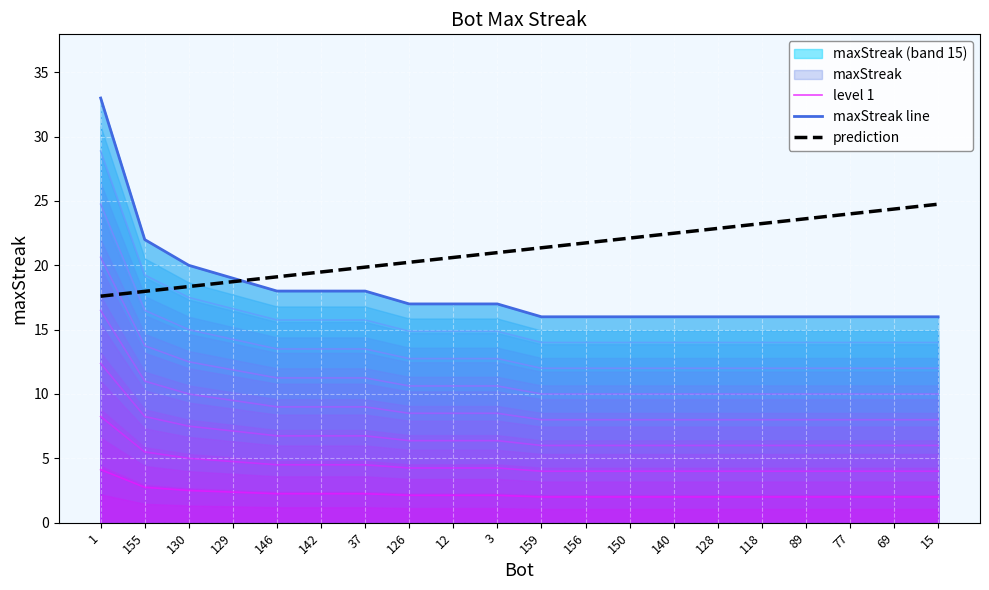

Rank the series at 140 from highest to lowest value.

prediction, maxStreak line, level 1